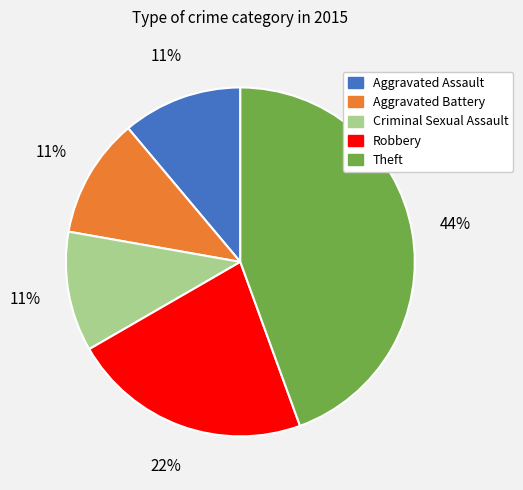

Does Criminal Sexual Assault represent more than half of the total?

No